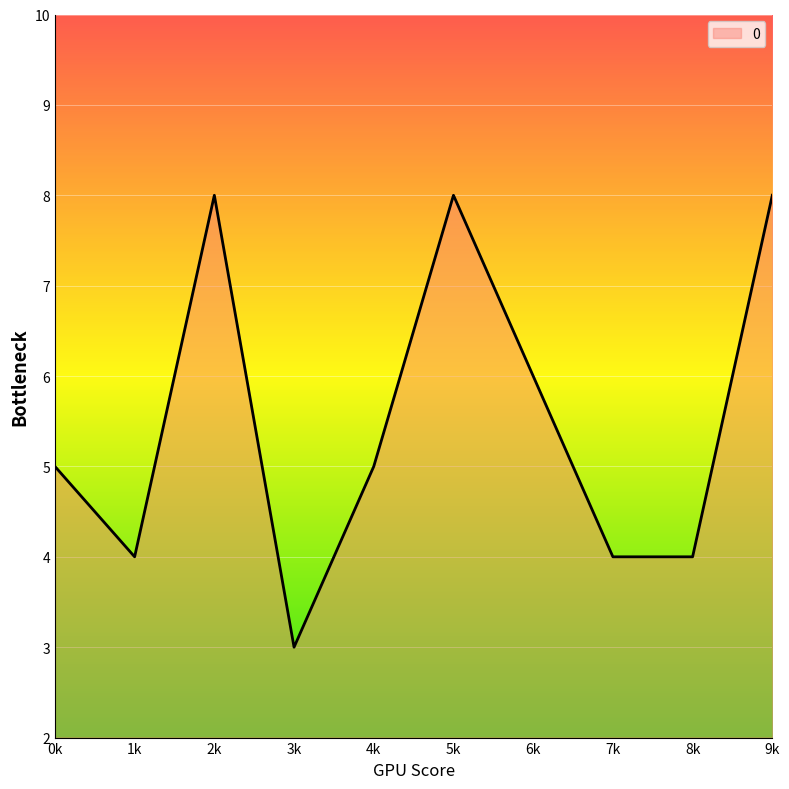

What is the greatest value displayed?

8